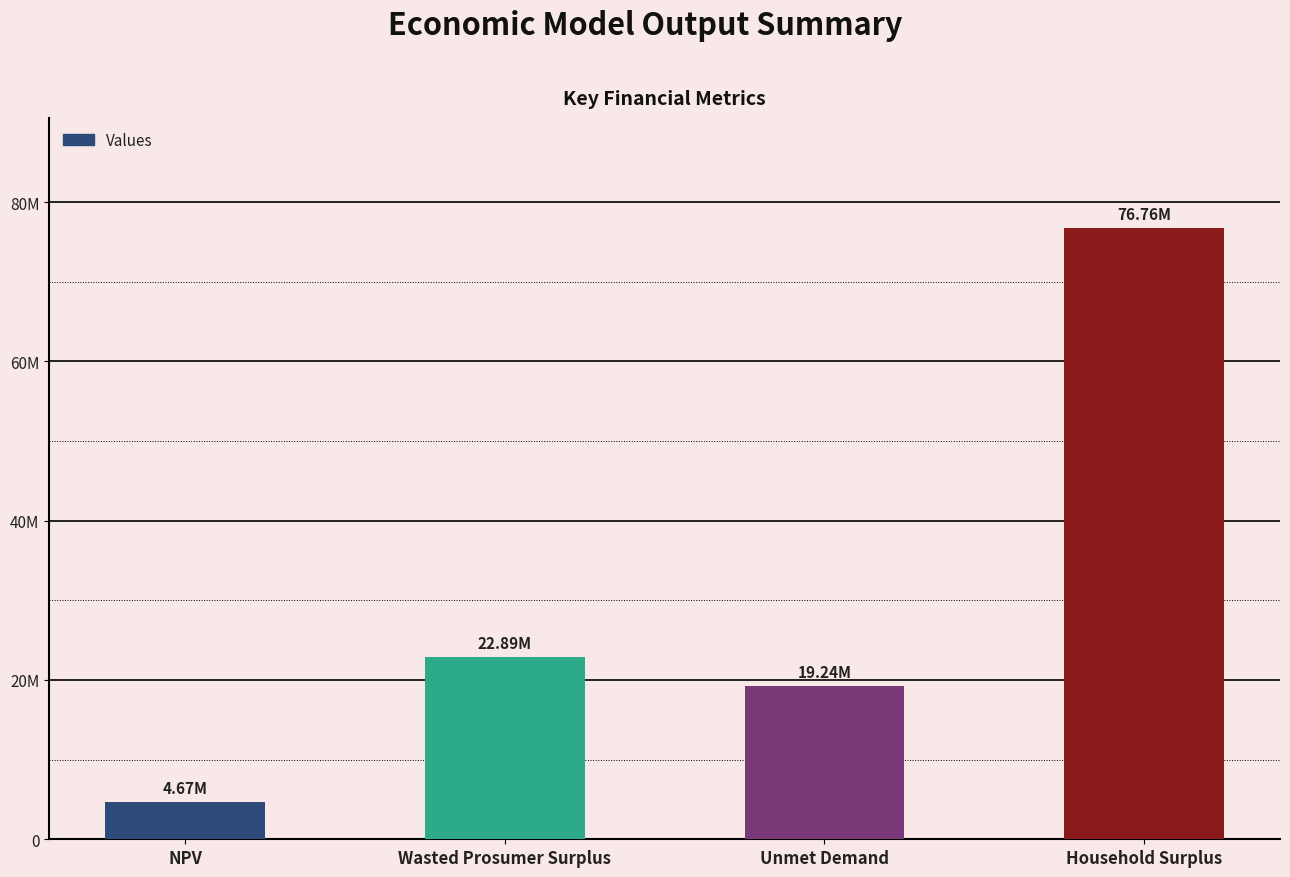

What is the greatest value displayed?

76758643.5